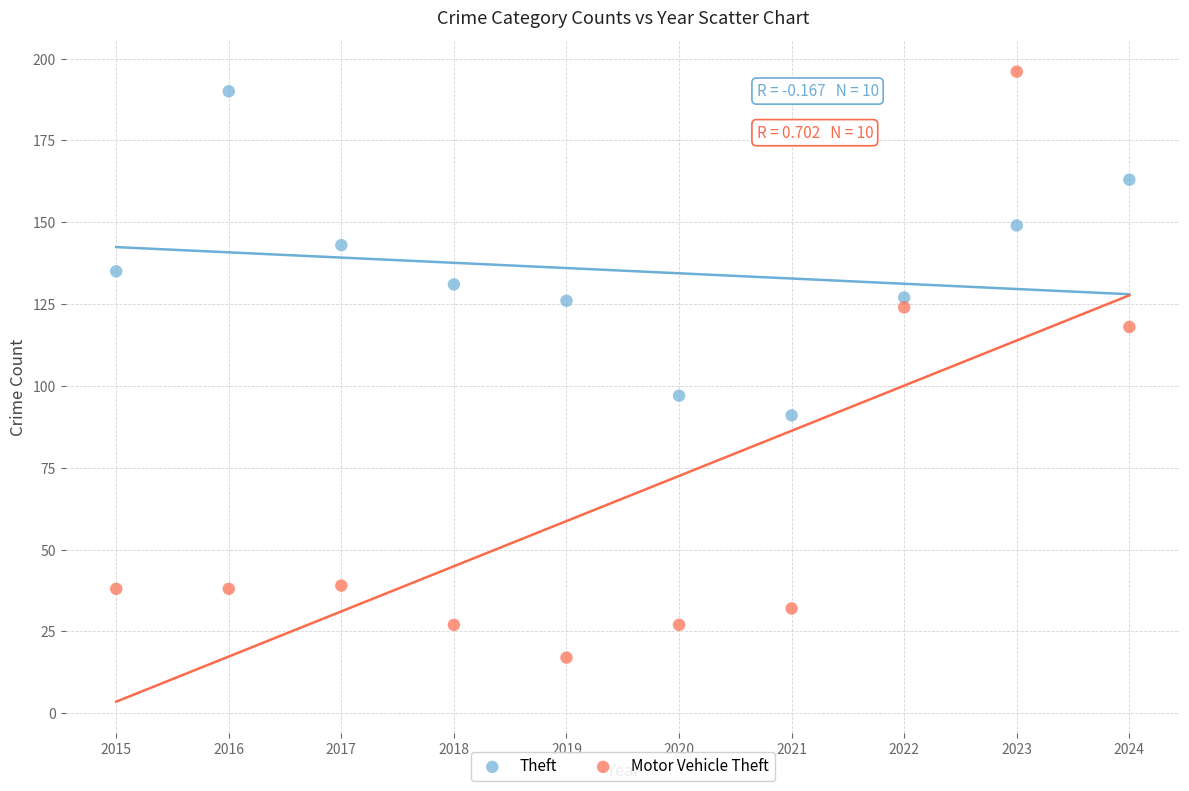

What are all the series names shown in the legend?

Theft, Motor Vehicle Theft